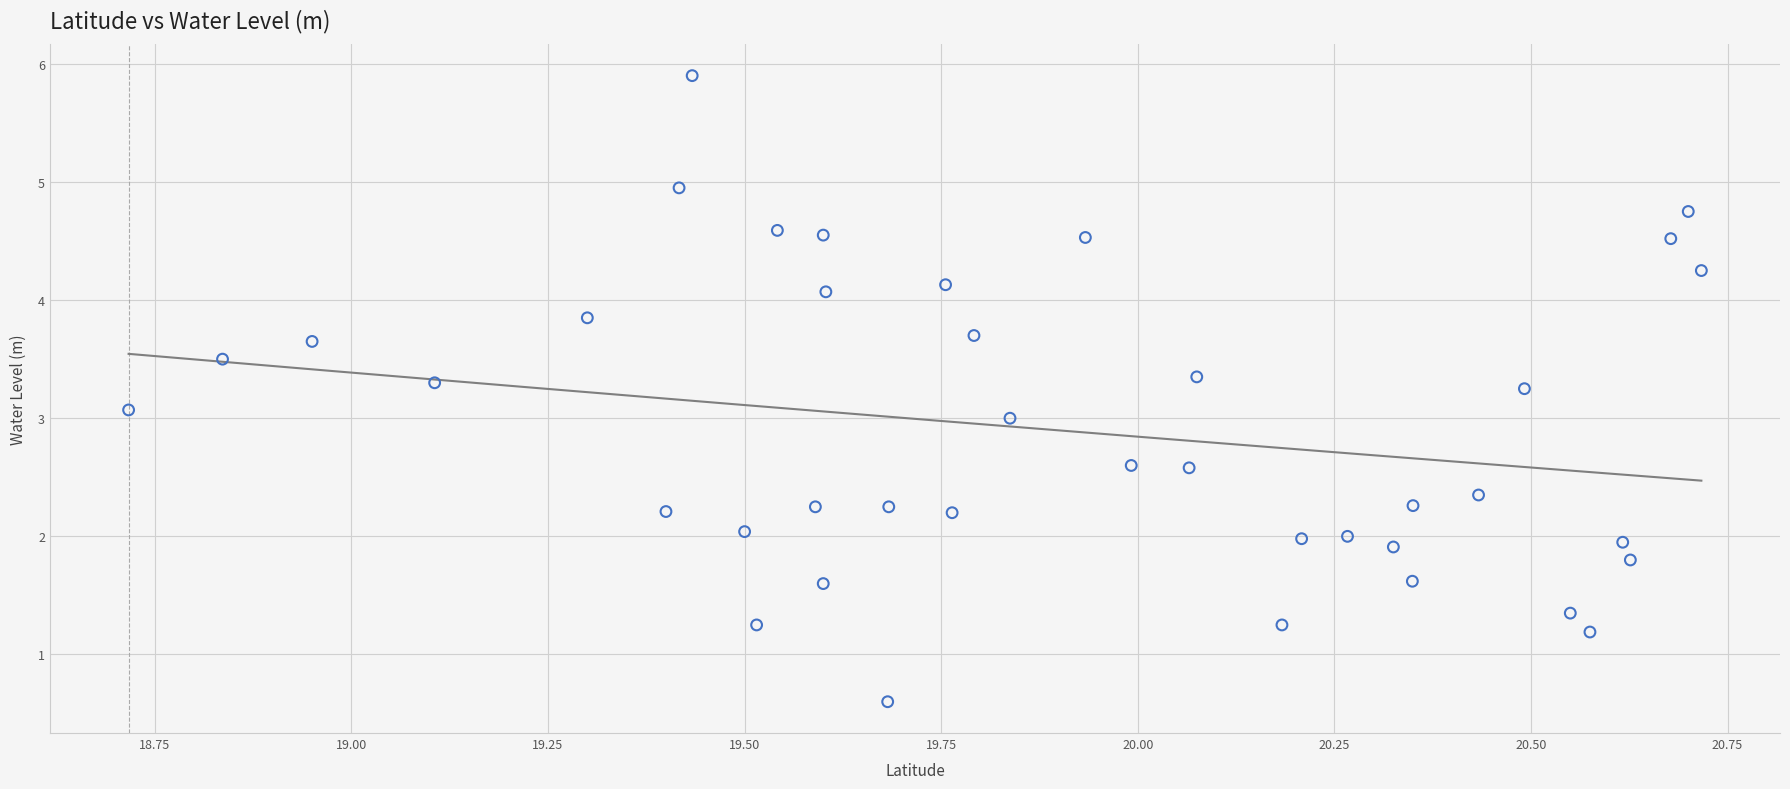

What is the range of X values (max minus min)?

2.0